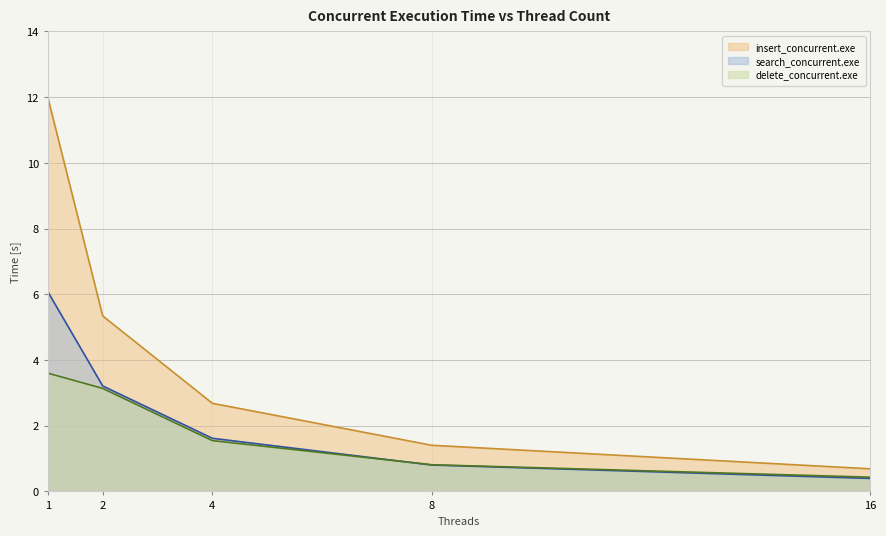

What is the average value of the insert_concurrent.exe series?

4.4